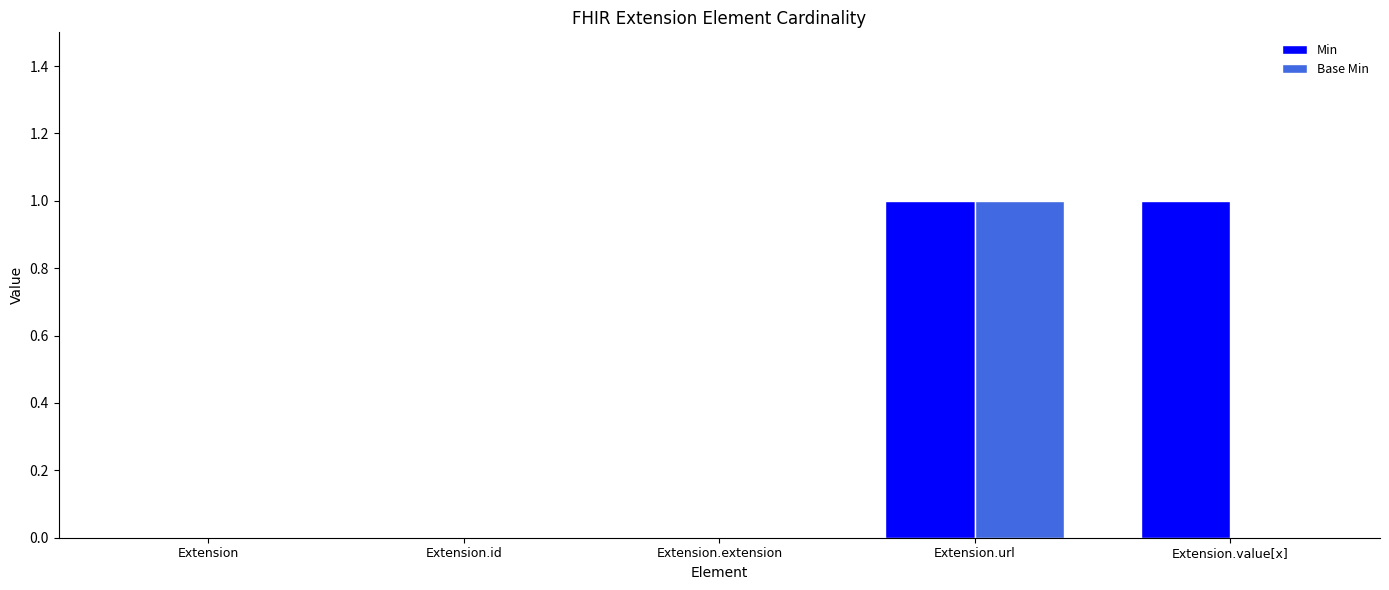

How many groups of bars are there?

5